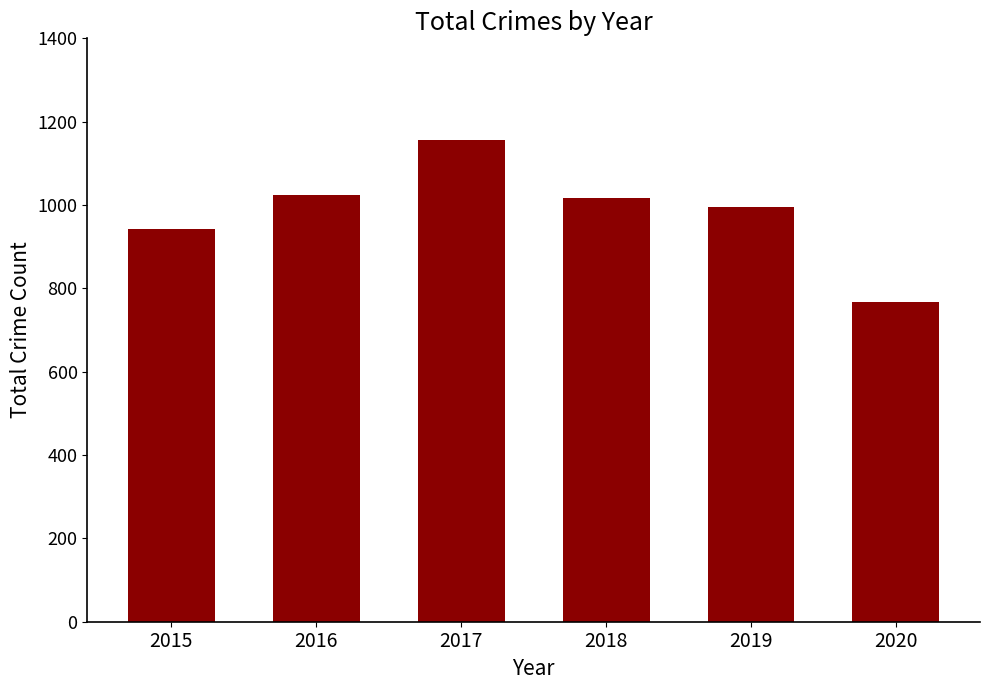

What is the approximate value at 2017, to the nearest 10?

1160